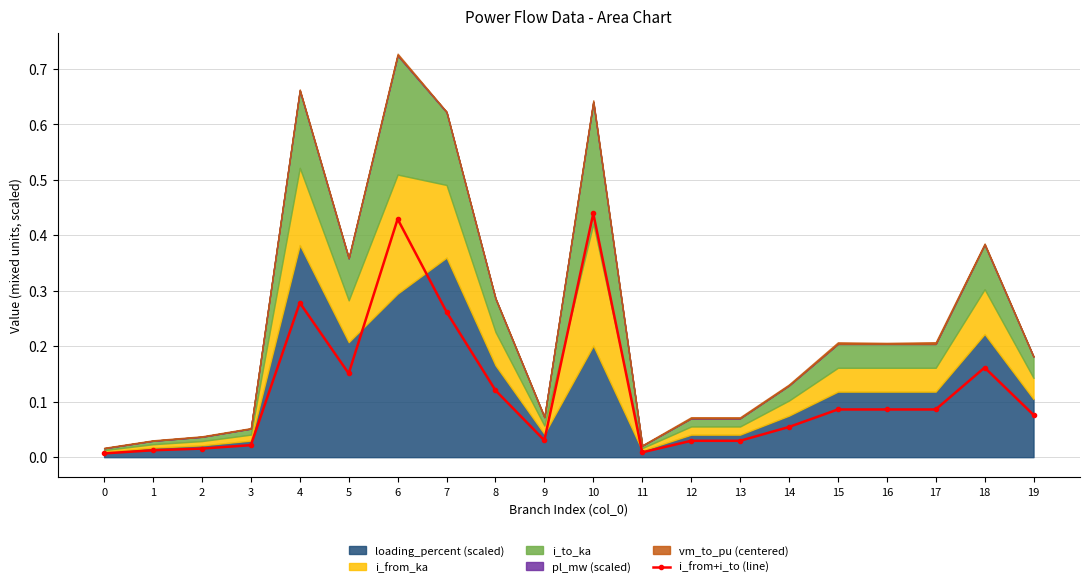

Rank the categories by value from lowest to highest.

0, 11, 1, 2, 3, 13, 12, 9, 14, 19, 16, 15, 17, 8, 5, 18, 7, 4, 6, 10